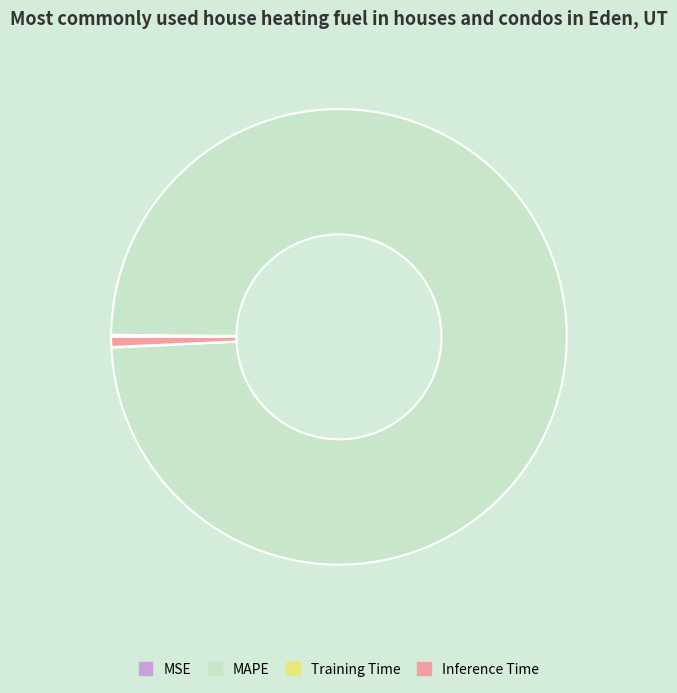

True or false: MAPE accounts for 92% of the total.

False